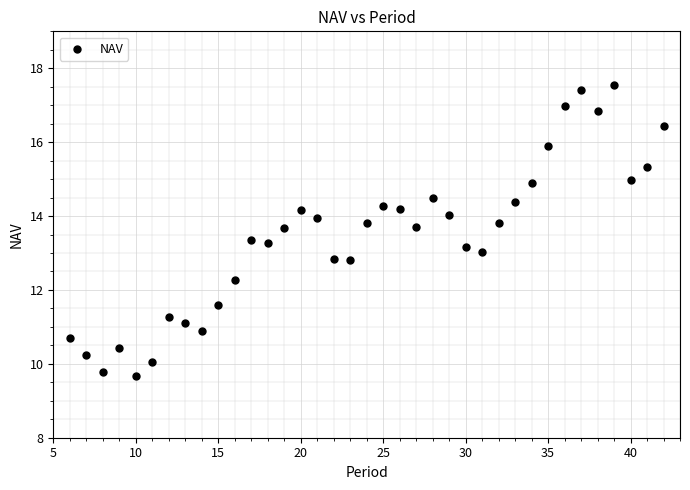

What is the range of X values (max minus min)?

36.0